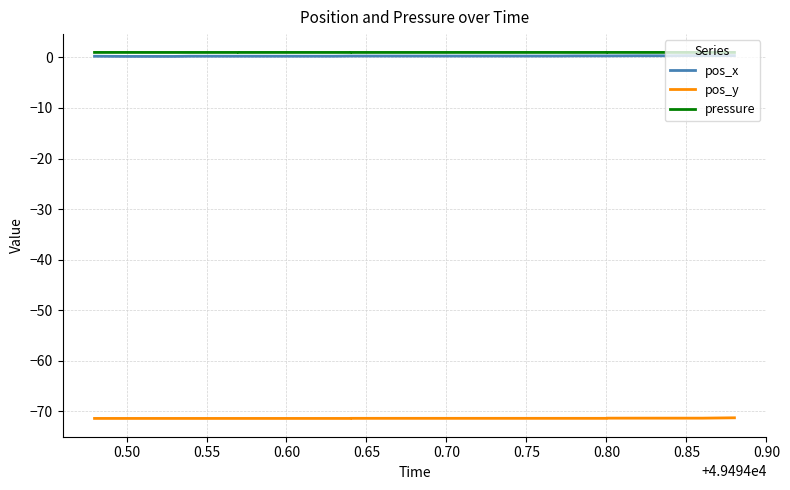

What is the sum of all pos_x values?

10.7